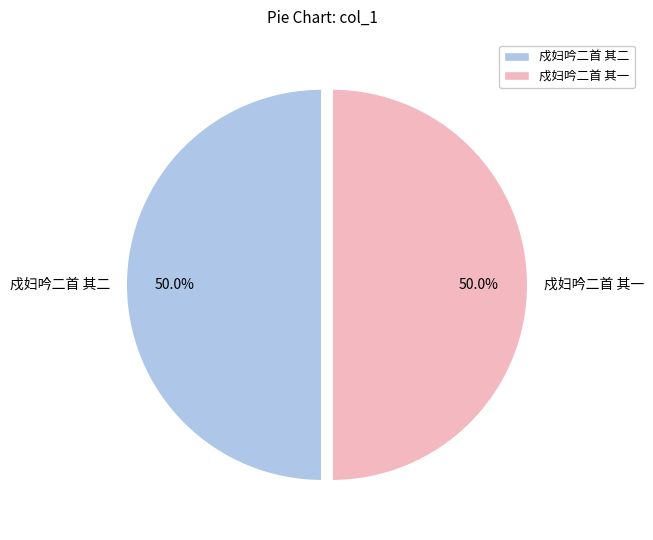

Approximately how many times larger is the value at 戍妇吟二首 其一 compared to 戍妇吟二首 其二?

1.0